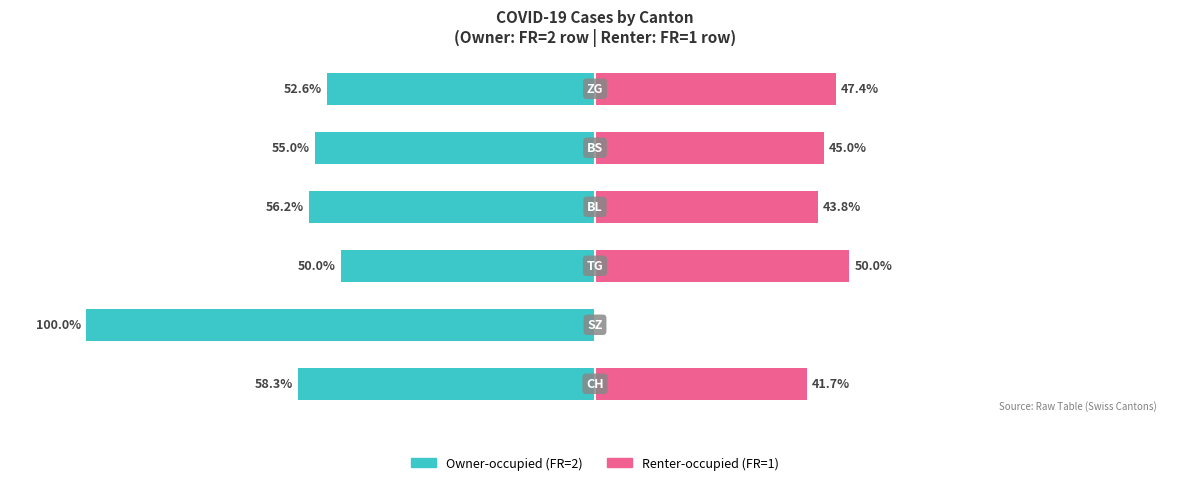

How many bars are there in total?

12